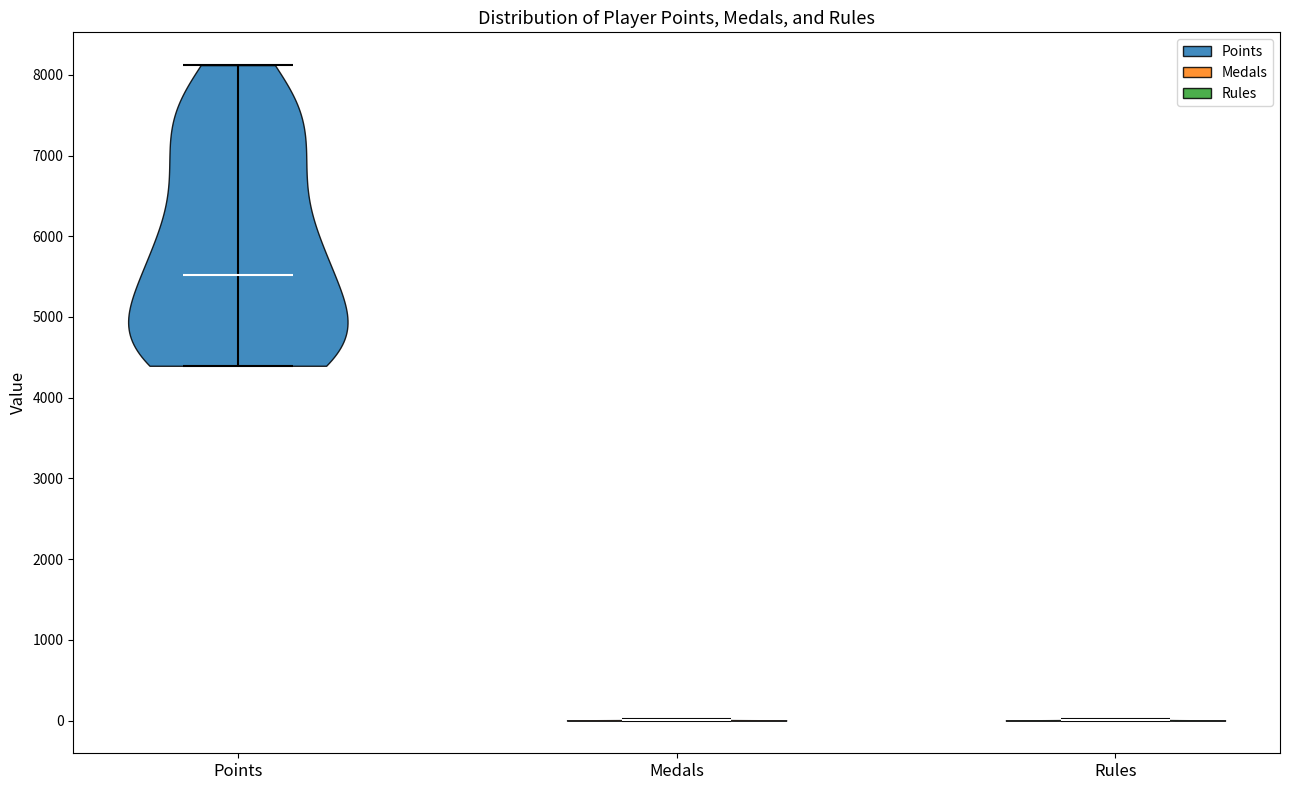

Reading left to right, read every violin against the y-axis: where its median line is, and the lowest and highest points it reaches. The values are not printed on the chart, so give them approximately, as read against the axis.

Points: median line 5500, lowest point 4400, highest point 8100
Medals: median line 0, lowest point 0, highest point 0
Rules: median line 0, lowest point 0, highest point 0